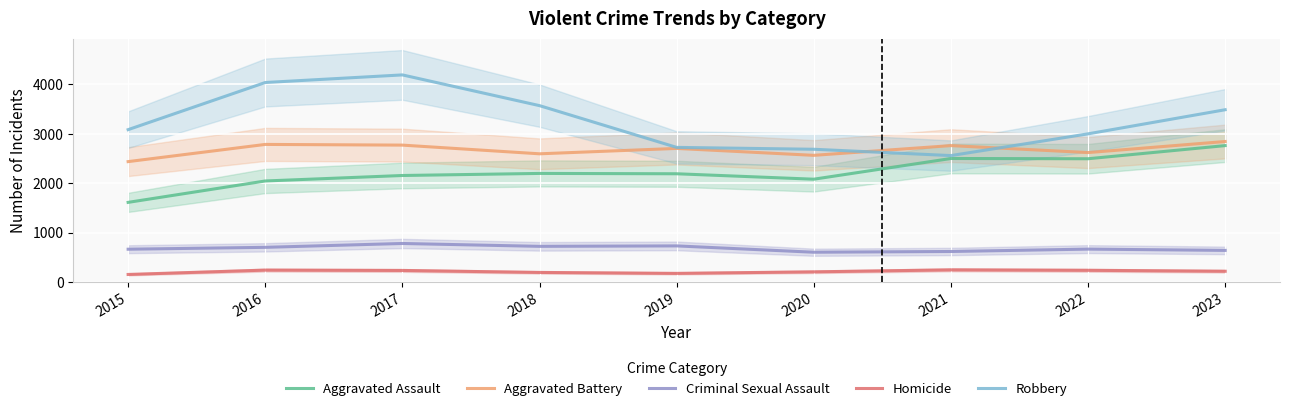

Rank the categories by Homicide value from lowest to highest.

2015, 2019, 2018, 2020, 2023, 2017, 2022, 2016, 2021